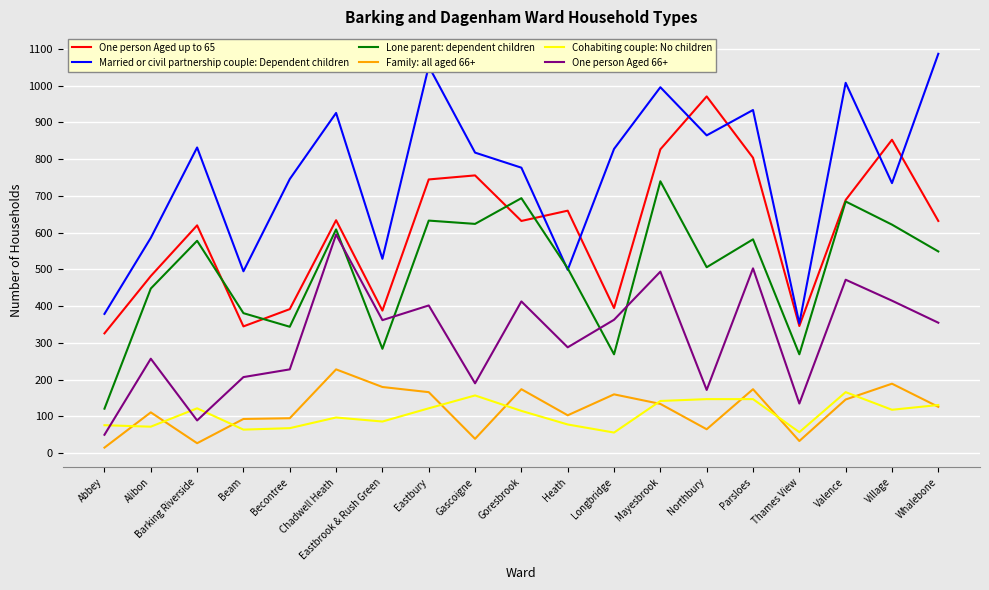

Is the value of Family: all aged 66+ at Abbey greater than the value of Lone parent: dependent children at Chadwell Heath?

No